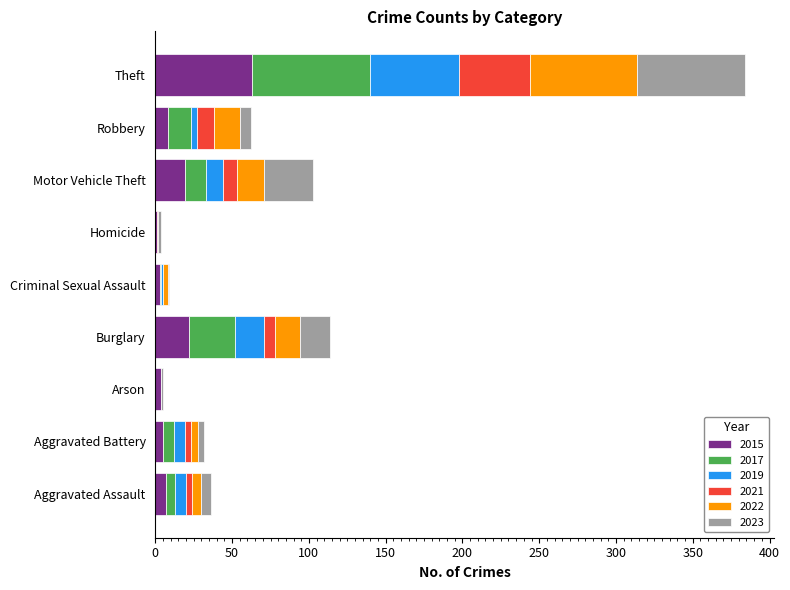

At which category is the sum across all series the highest?

Theft